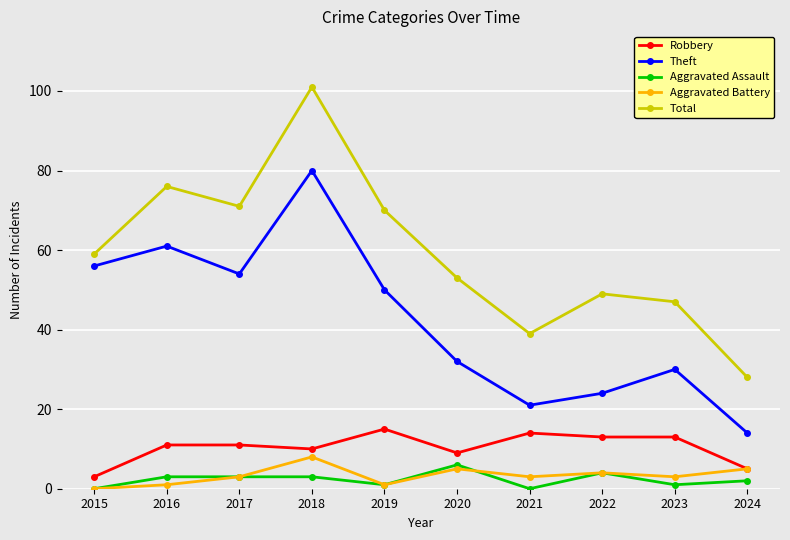

What is the difference between the Robbery values at 2023 and 2016?

2